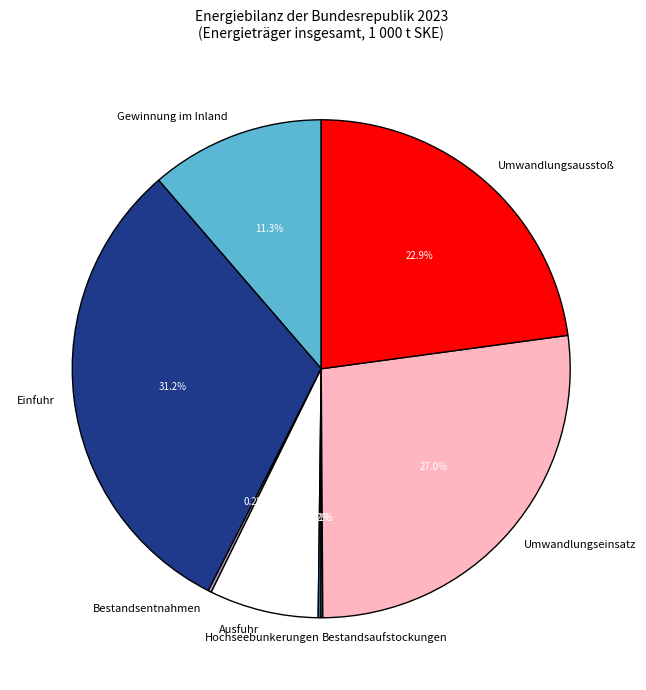

What is the total percentage of Umwandlungsausstoß and Gewinnung im Inland?

34.2%